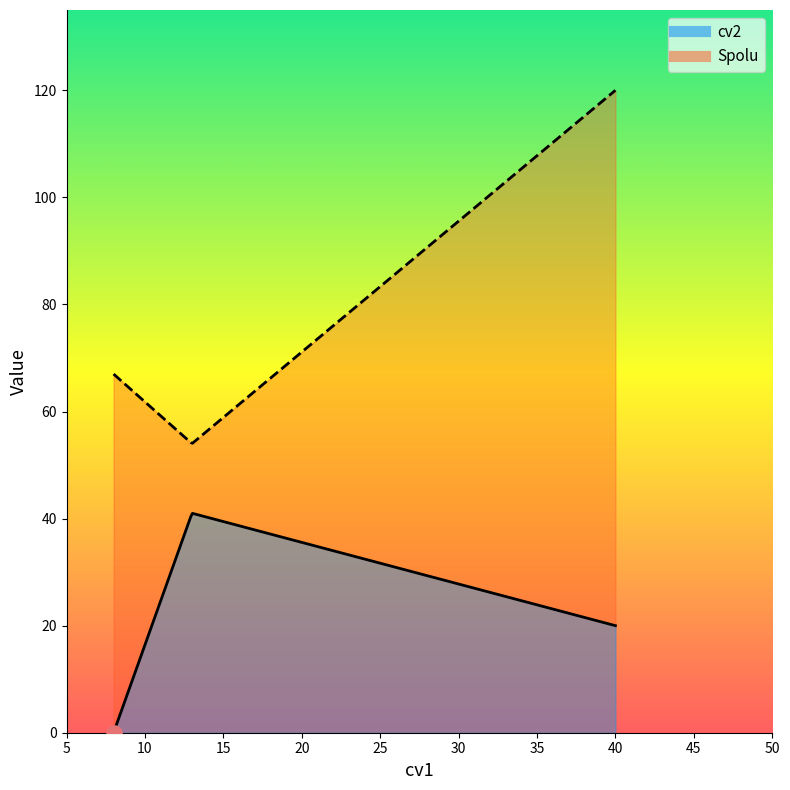

At which category is the sum across all series the highest?

40